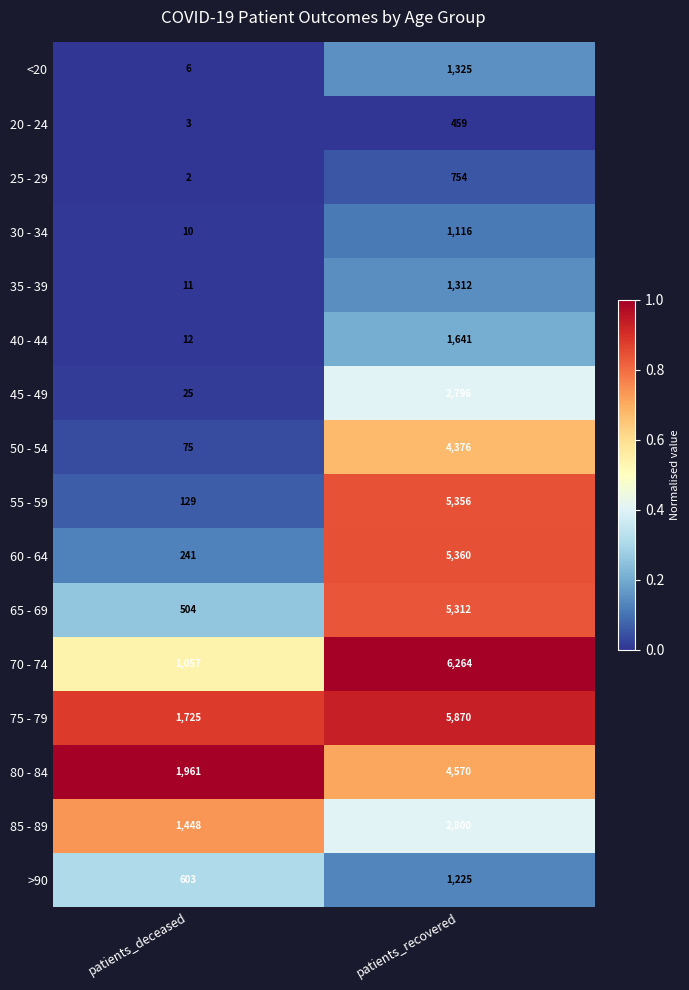

Which category has the lowest value across all series?

patients_deceased